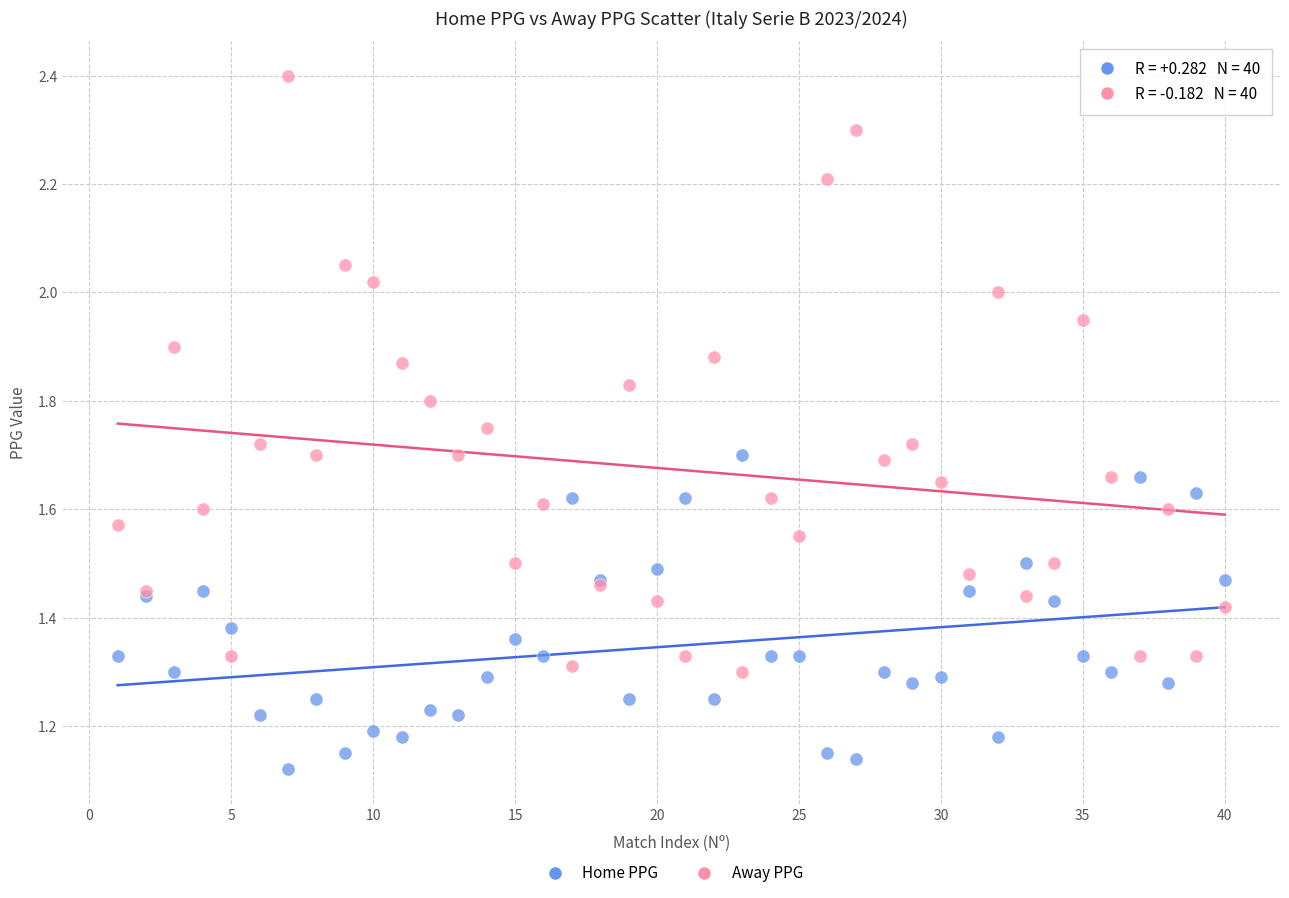

What are all the series names shown in the legend?

Home PPG, Away PPG